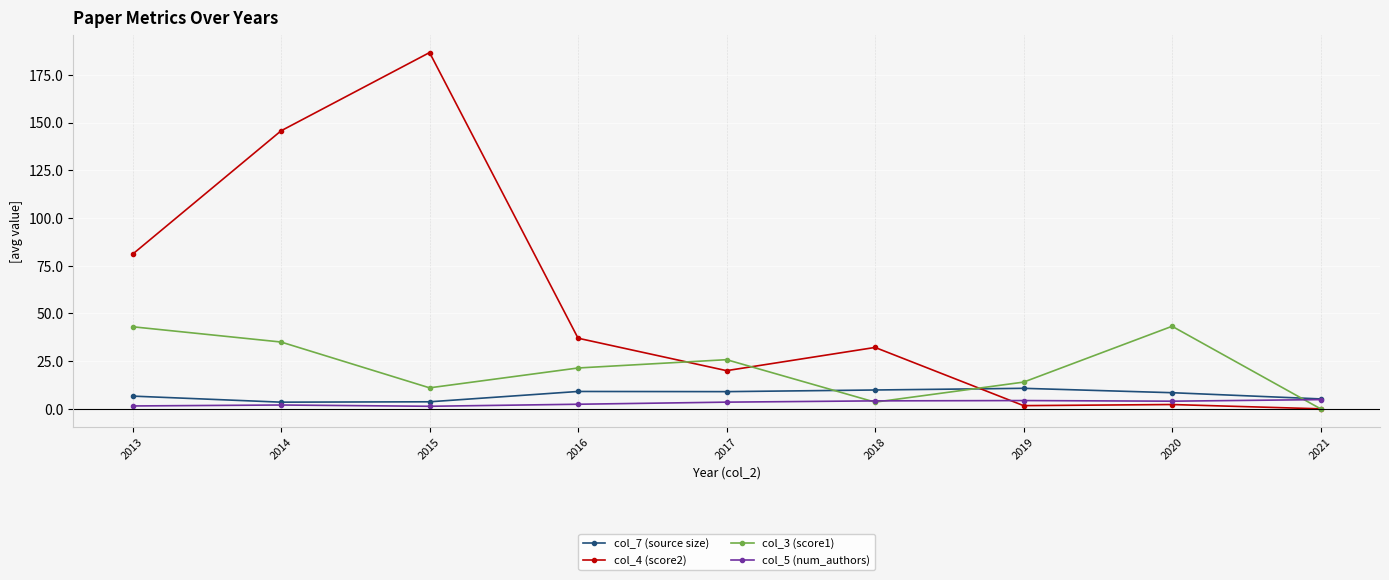

What are all the series names shown in the legend?

col_7 (source size), col_4 (score2), col_3 (score1), col_5 (num_authors)